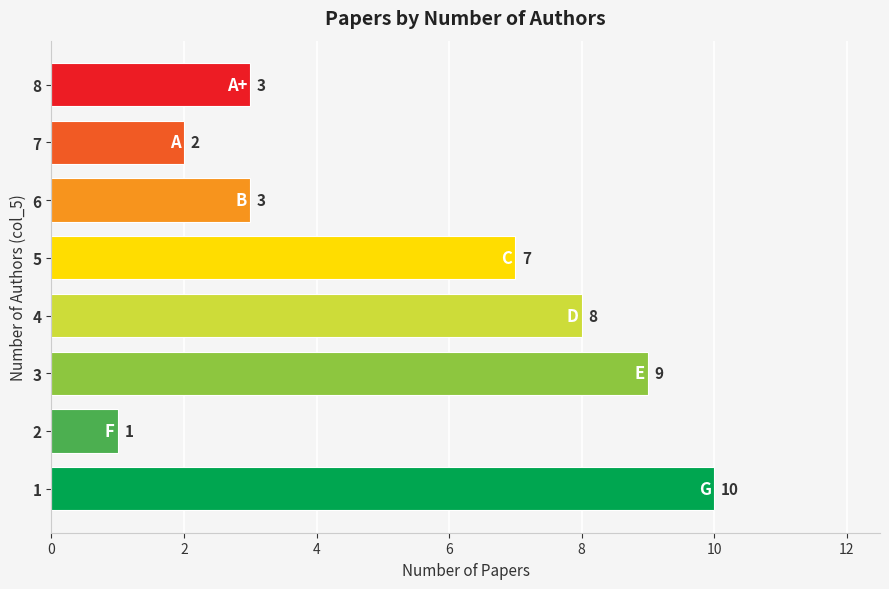

What is the sum of all values?

43